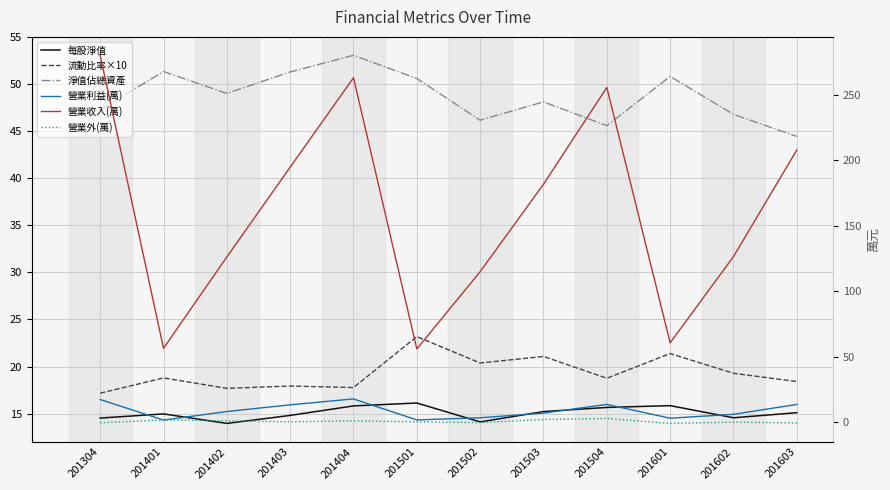

How many interior local peaks does the 每股淨值 series have?

3